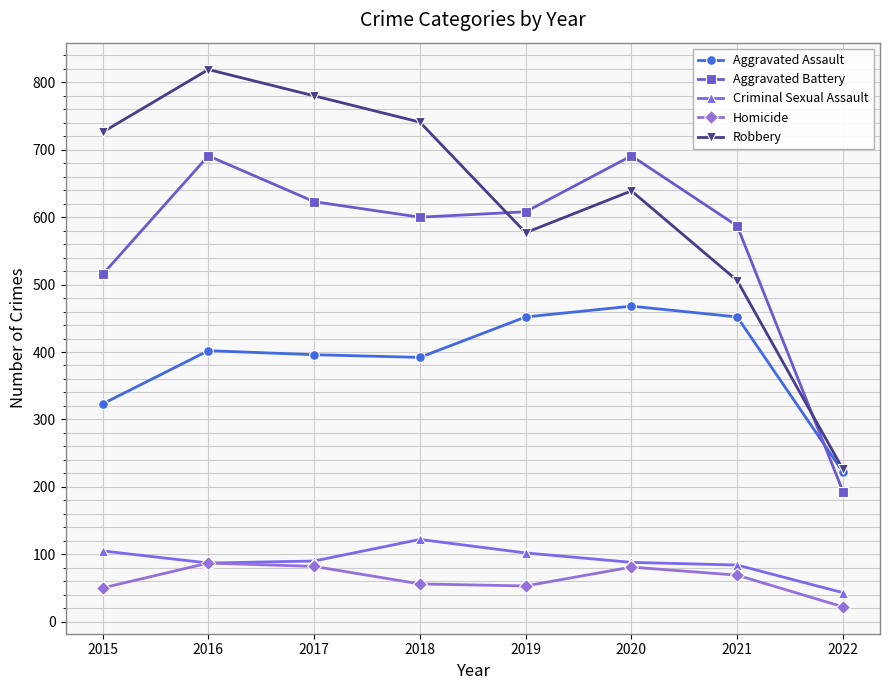

Is it true that Robbery equals 1110 at 2017?

False